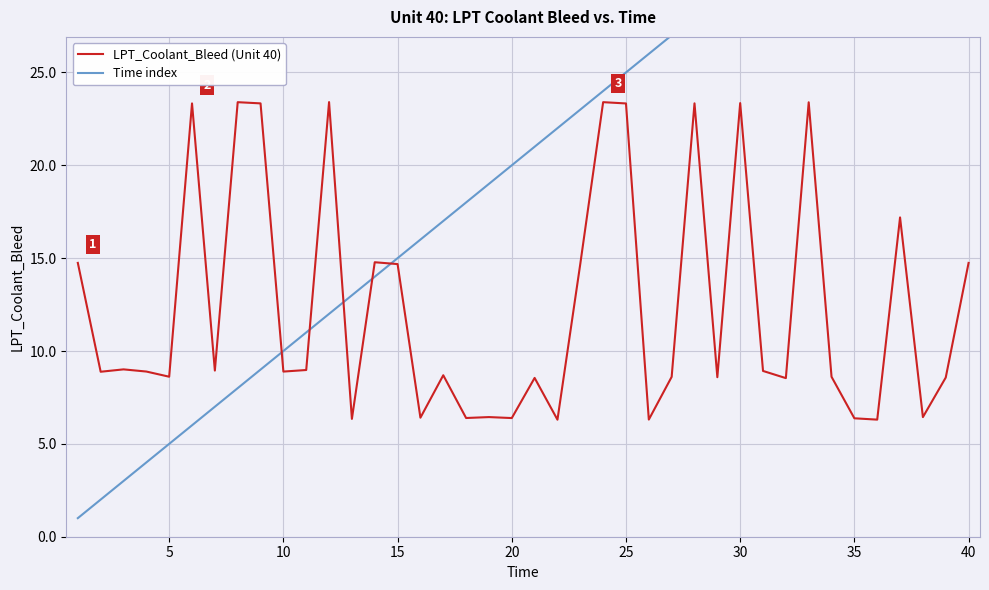

Which series has the widest spread of values?

Time index